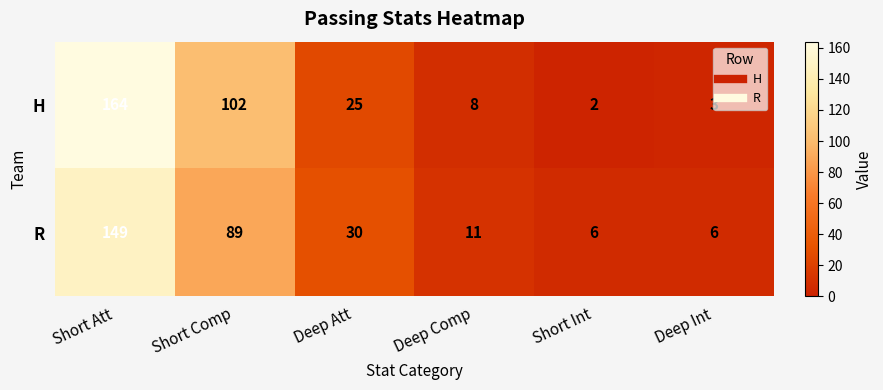

Between Deep Att and Deep Comp, which series saw the biggest shift?

R